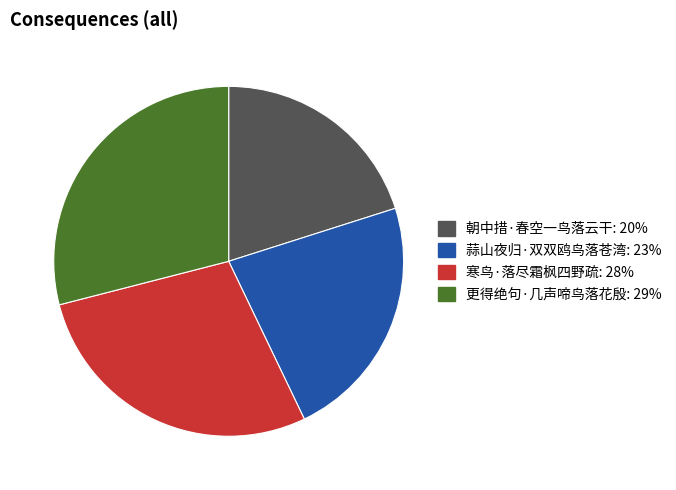

Combined, do 更得绝句·几声啼鸟落花殷 and 蒜山夜归·双双鸥鸟落苍湾 account for over 50%?

Yes